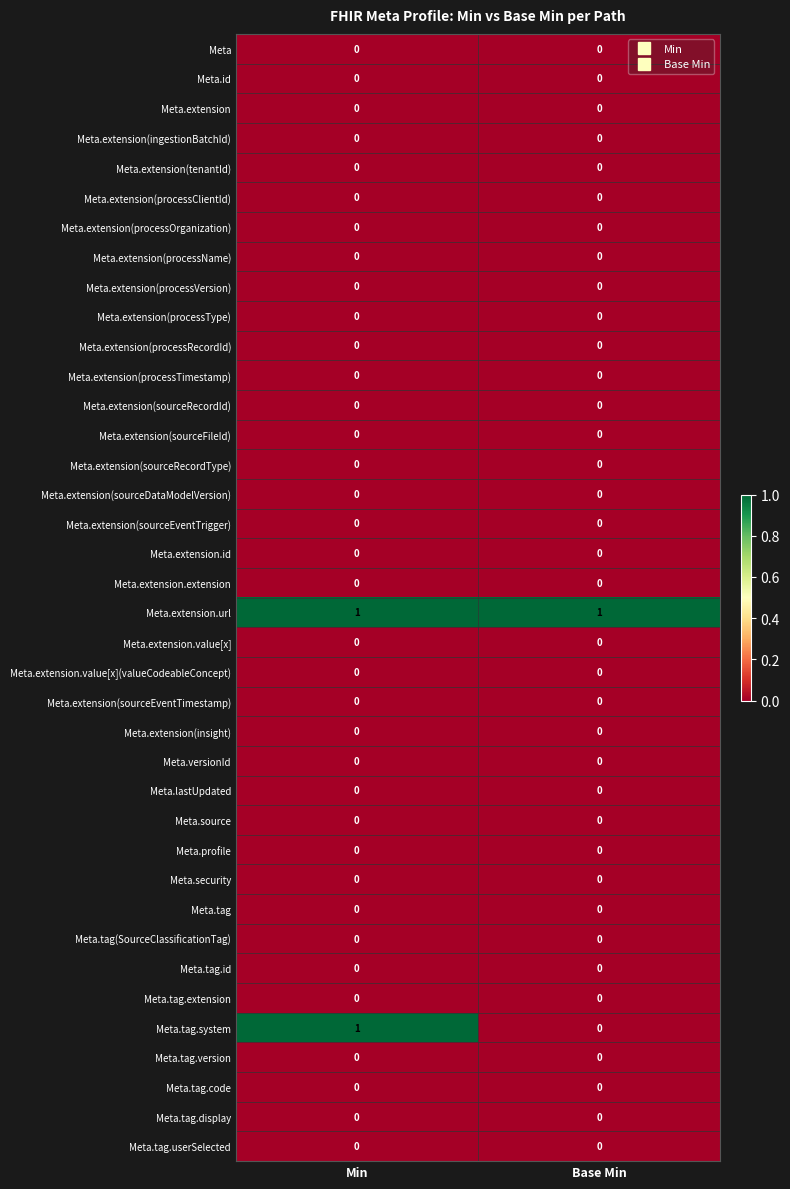

At which category is the sum across all series the highest?

Min